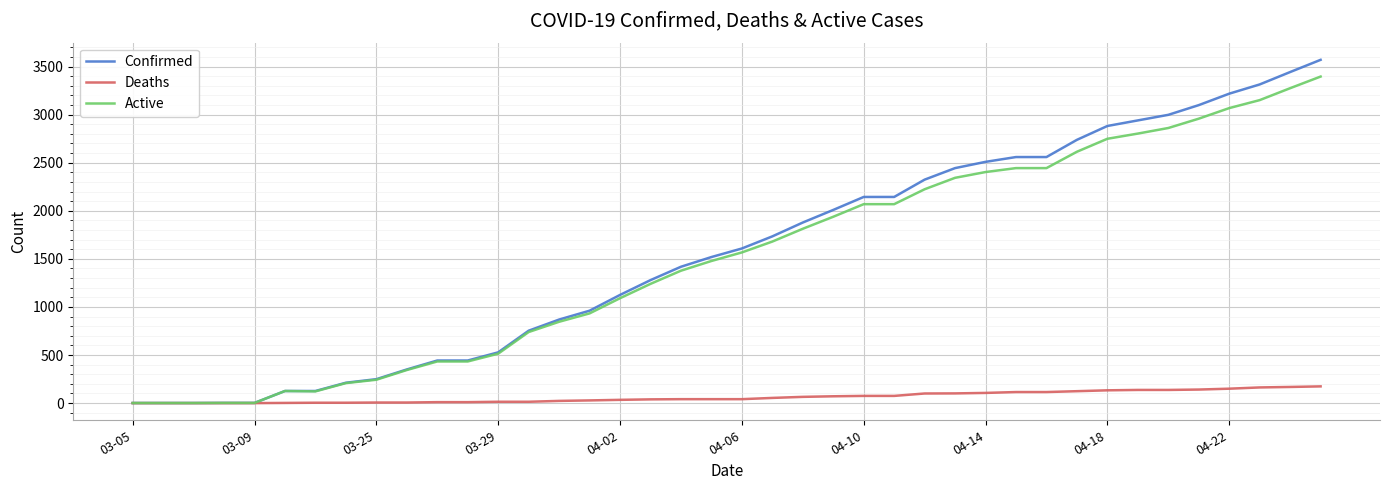

Which series has the widest spread of values?

Confirmed